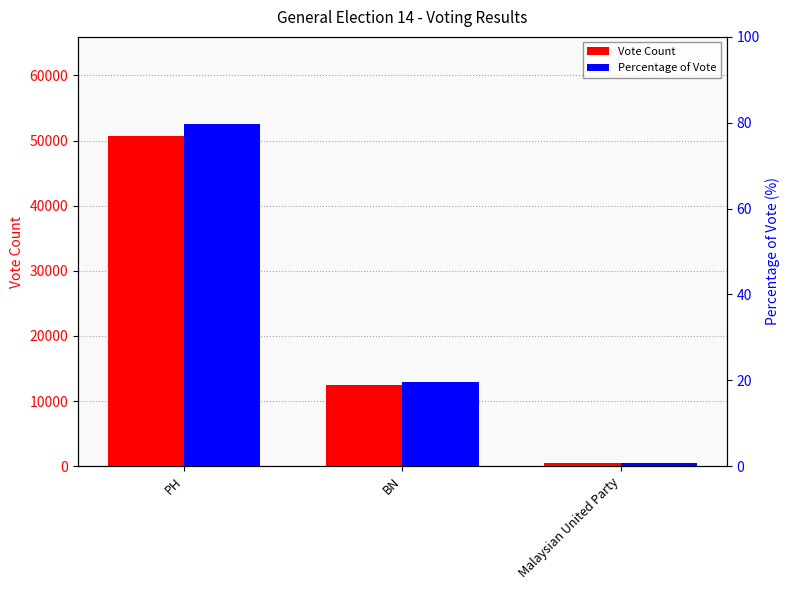

How many series are shown in this chart?

2